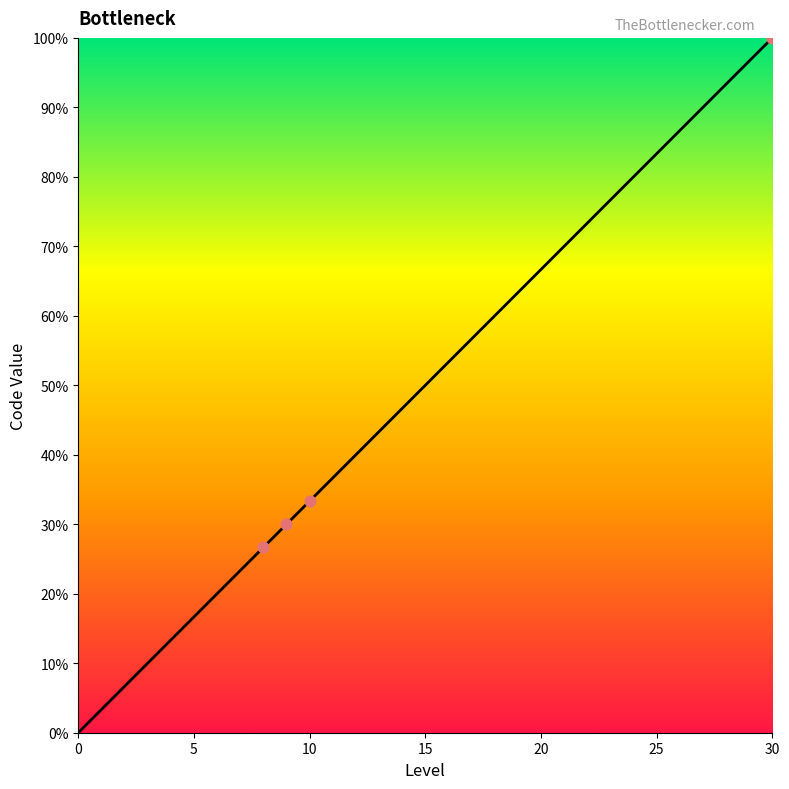

Is this an area chart (filled region under the line)?

Yes